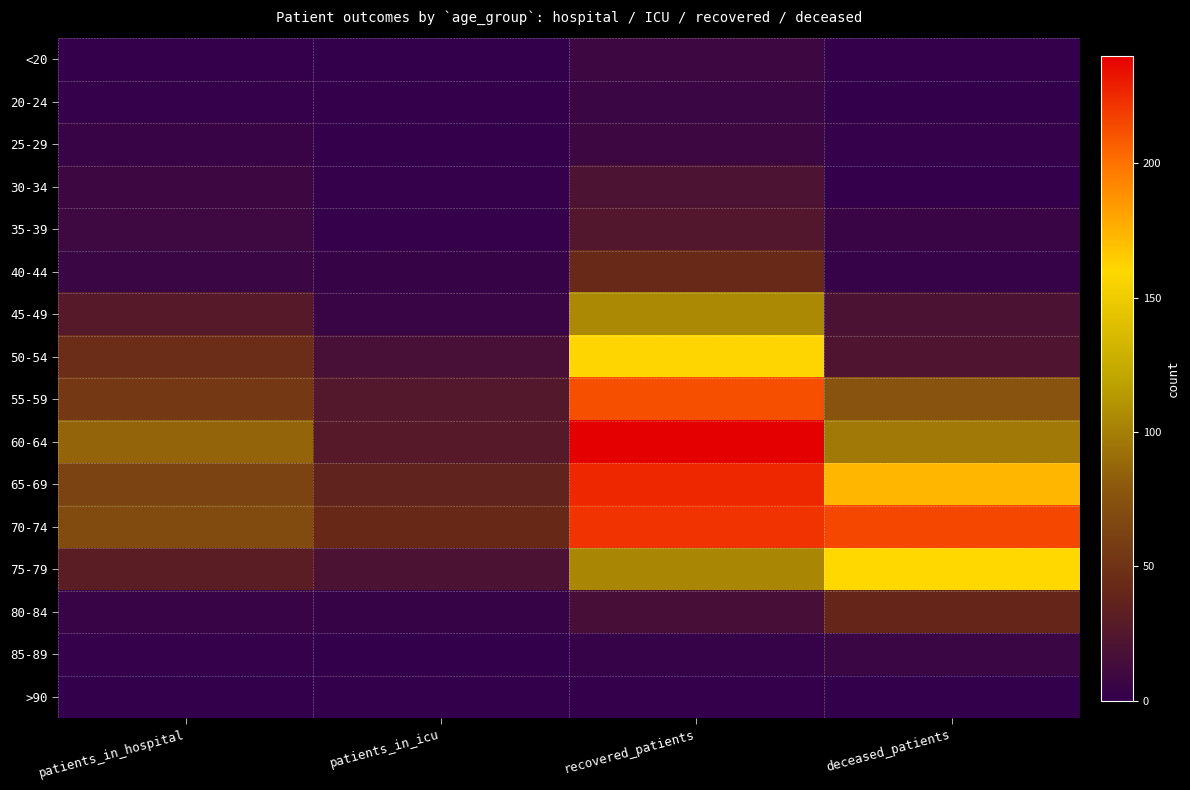

Between patients_in_icu and deceased_patients, which is larger?

deceased_patients